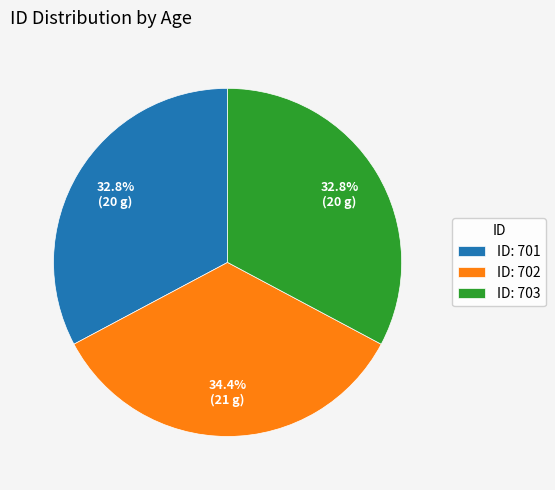

Approximately how many times larger is the value at ID: 703 compared to ID: 701?

1.0